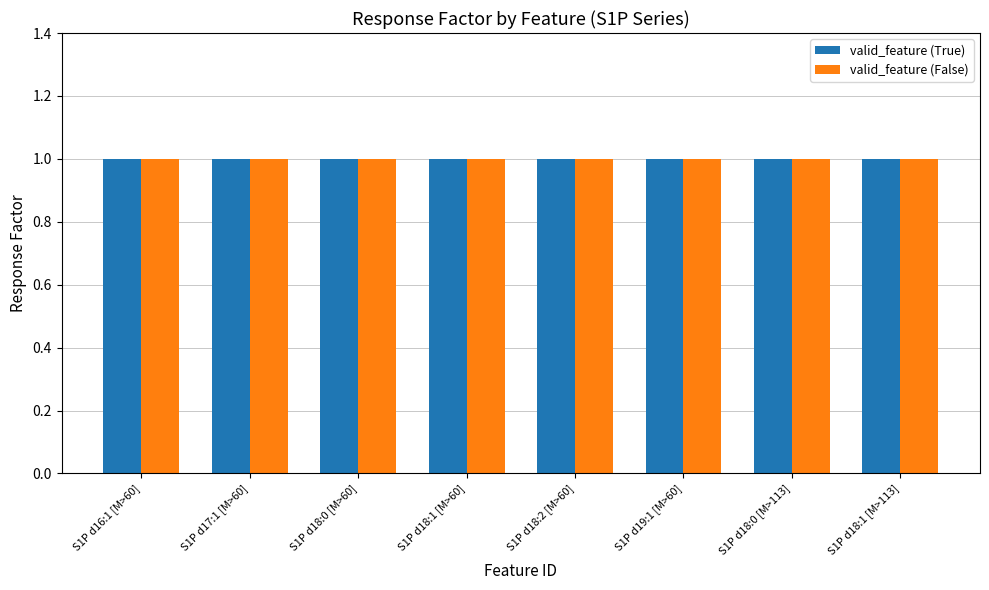

Is it true that valid_feature (True) equals 1 at S1P d19:1 [M>60]?

True